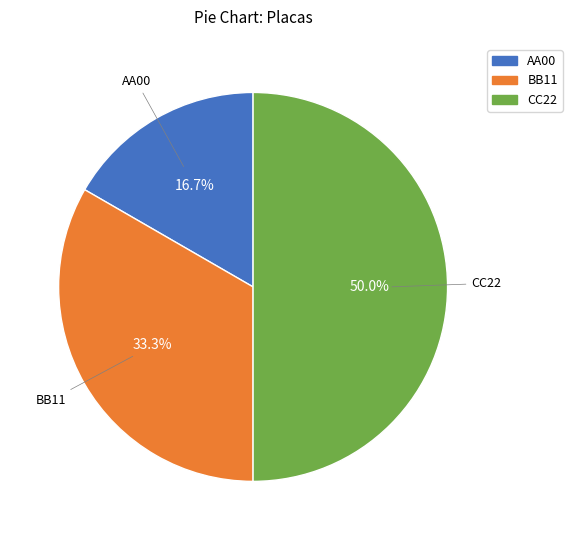

To the nearest percent, what percentage of the pie is CC22?

50%